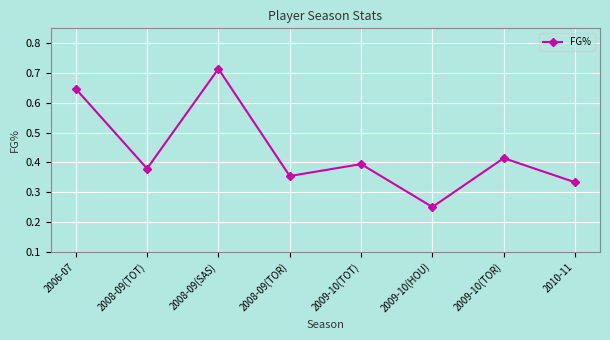

What is the sum of all values?

3.5